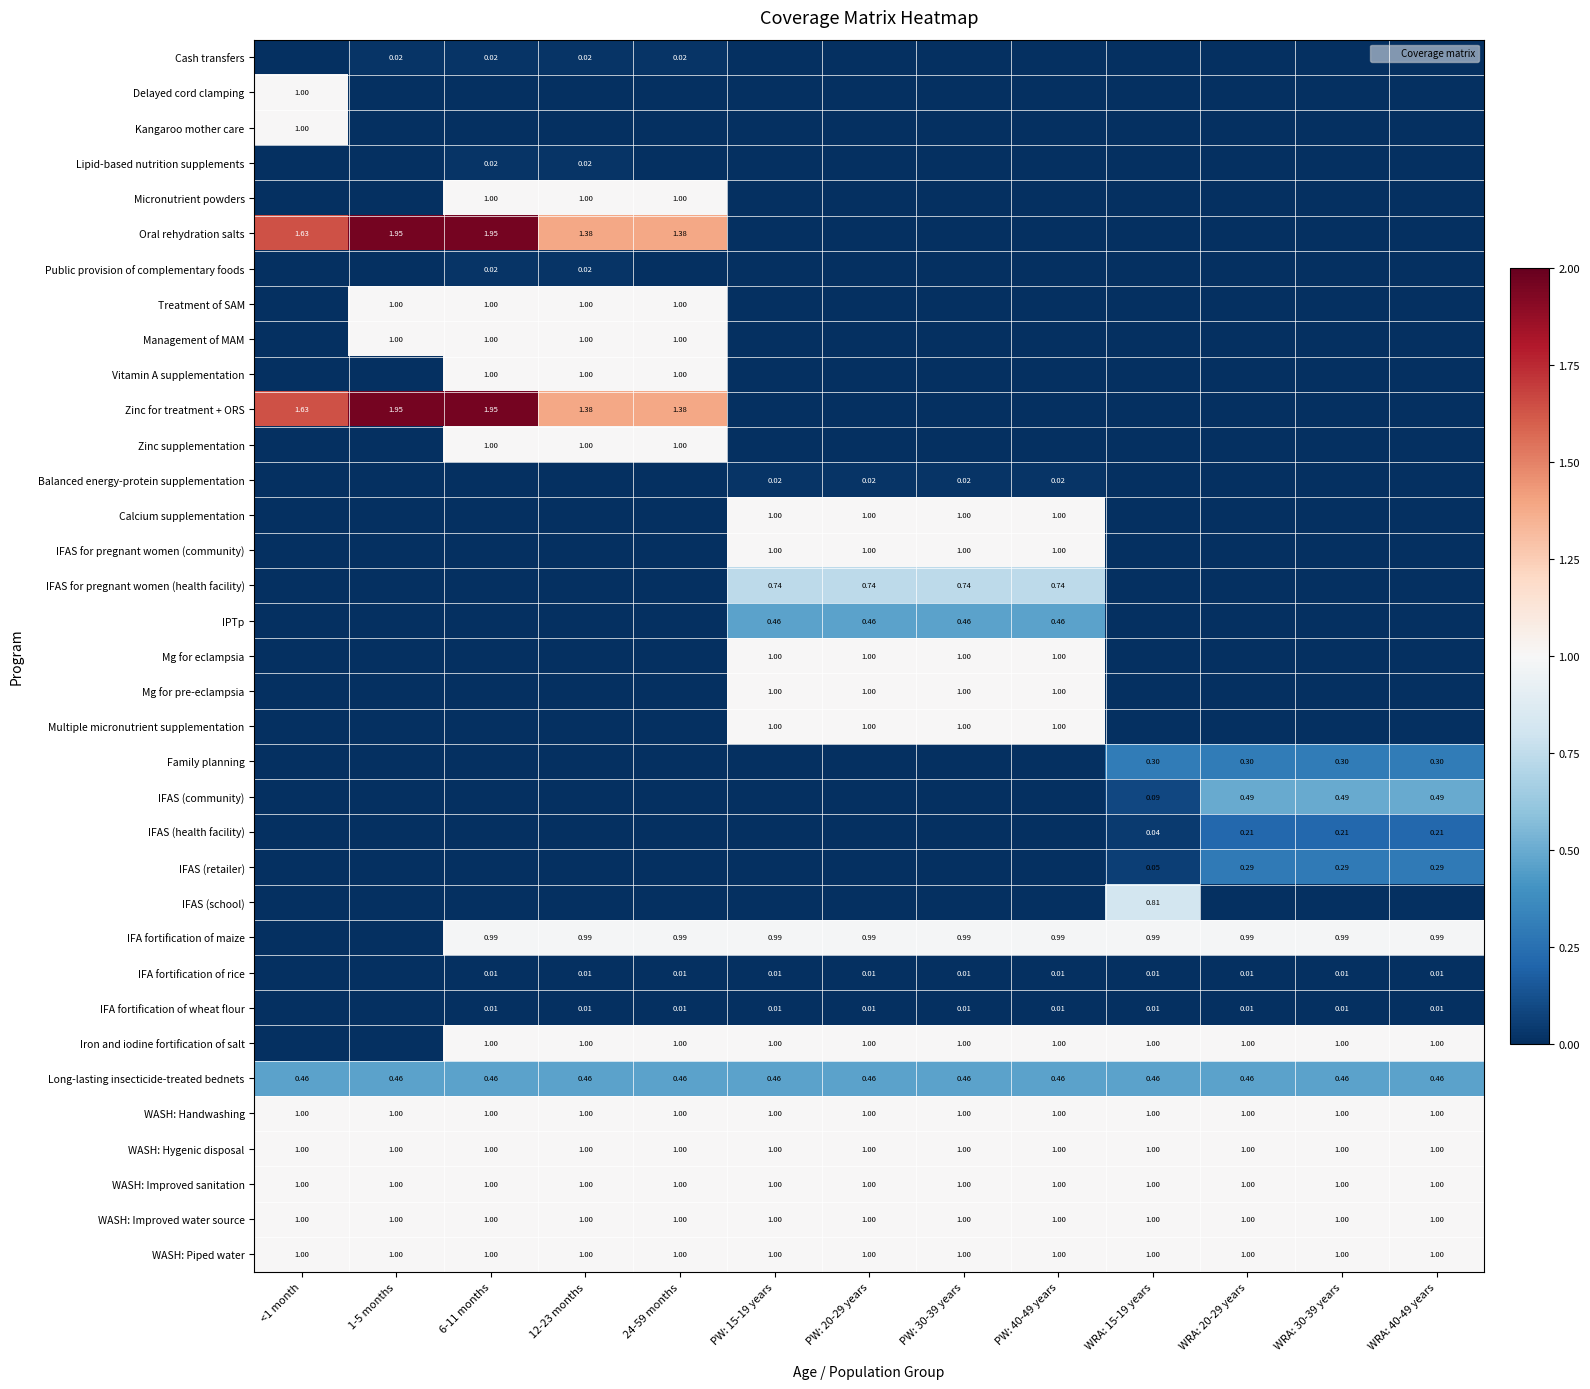

The value of Delayed cord clamping at PW: 20-29 years is 0.0. True or false?

True